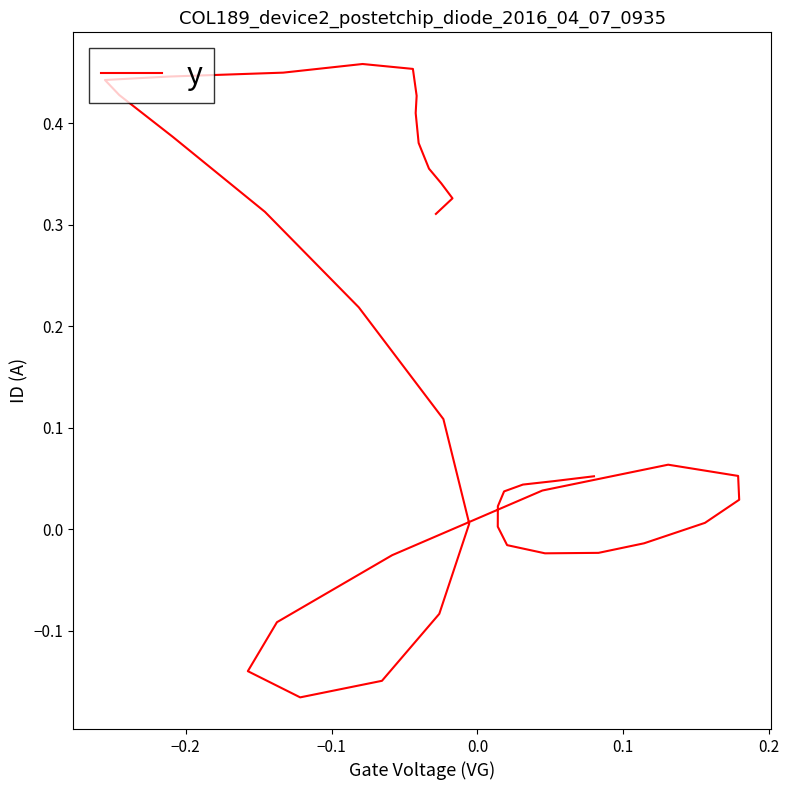

Reading left to right, list all the values displayed in this chart.

0.1	0.0	0.0	0.0	0.0	0.0	-0.0	-0.0	-0.0	-0.0	0.0	0.0	0.1	0.1	0.0	-0.0	-0.1	-0.1	-0.2	-0.1	-0.1	0.0	0.1	0.2	0.3	0.4	0.4	0.4	0.4	0.4	0.5	0.5	0.4	0.4	0.4	0.4	0.3	0.3	0.3